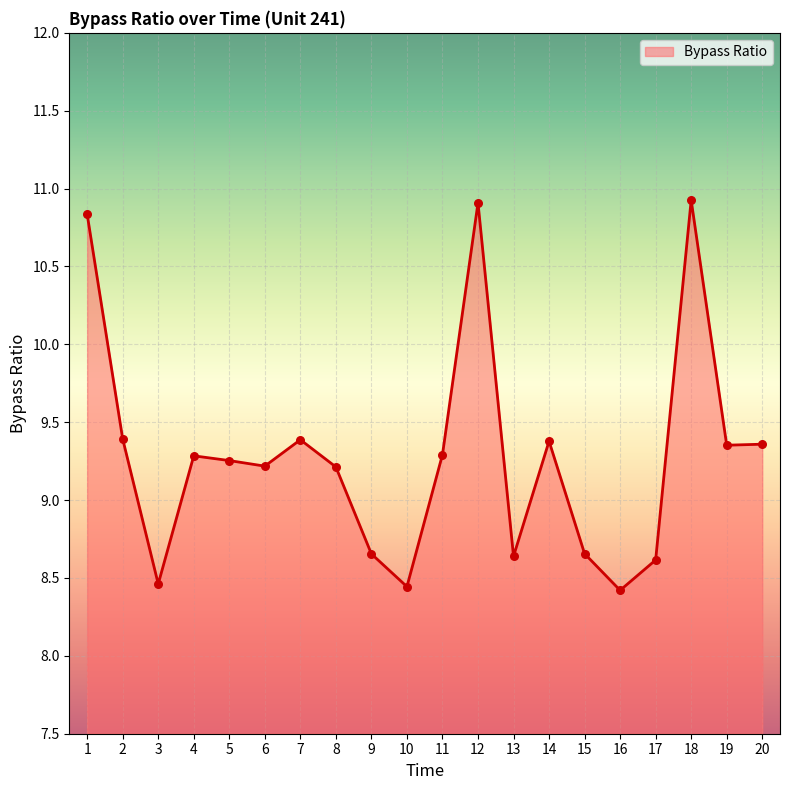

What is the ratio of the value at 16 to the value at 5?

0.9